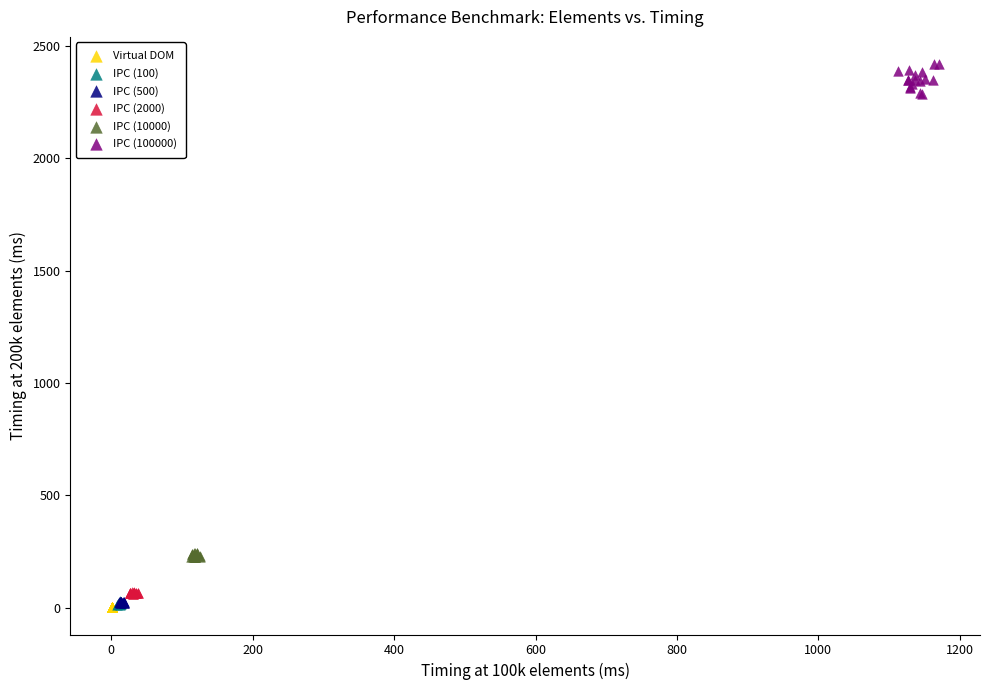

What are all the series names shown in the legend?

Virtual DOM, IPC (100), IPC (500), IPC (2000), IPC (10000), IPC (100000)